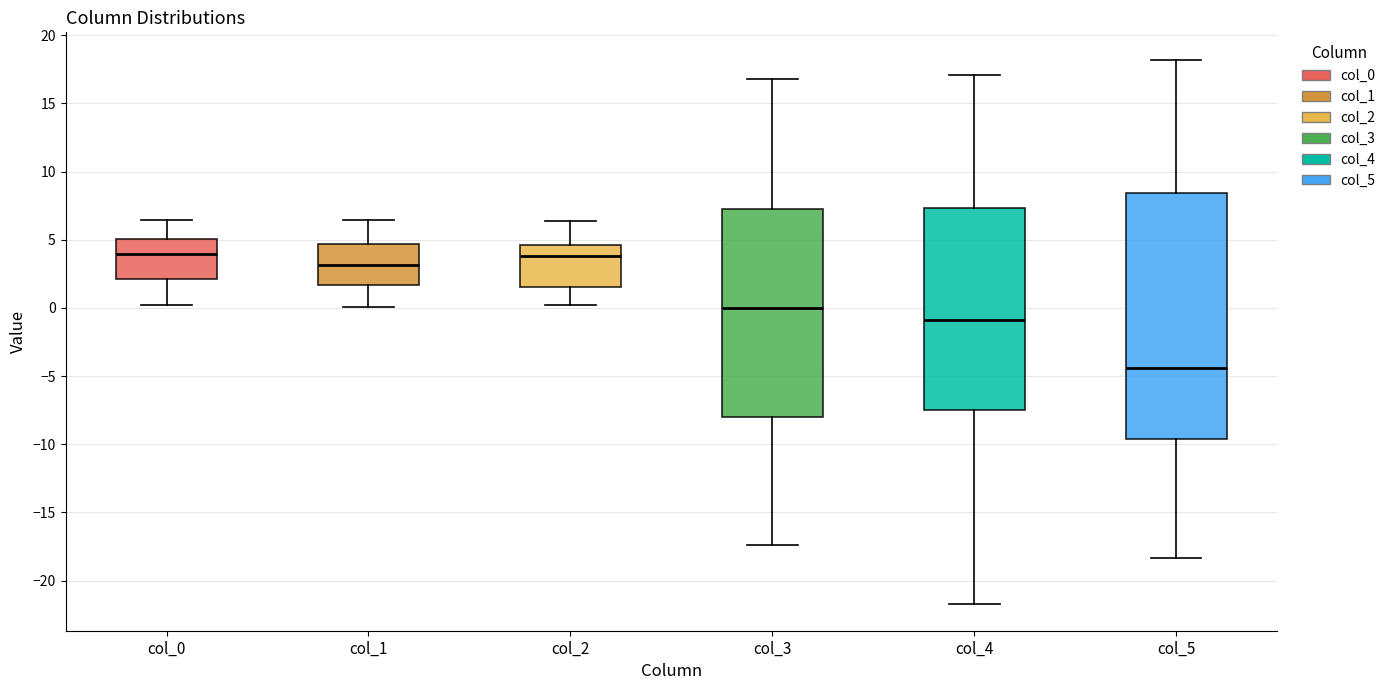

Reading left to right, transcribe this box plot: for each box, give where its median line is, the range the box spans, and where its two whiskers end, as read against the y-axis. The values are not printed on the chart, so give them approximately, as read against the axis.

col_0: median 4.0, box 2.0 to 5.0, whiskers 0.0 to 6.5
col_1: median 3.0, box 1.5 to 4.5, whiskers 0.0 to 6.5
col_2: median 4.0, box 1.5 to 4.5, whiskers 0.0 to 6.5
col_3: median 0.0, box -8.0 to 7.5, whiskers -17.5 to 17.0
col_4: median -1.0, box -7.5 to 7.5, whiskers -21.5 to 17.0
col_5: median -4.5, box -9.5 to 8.5, whiskers -18.5 to 18.0